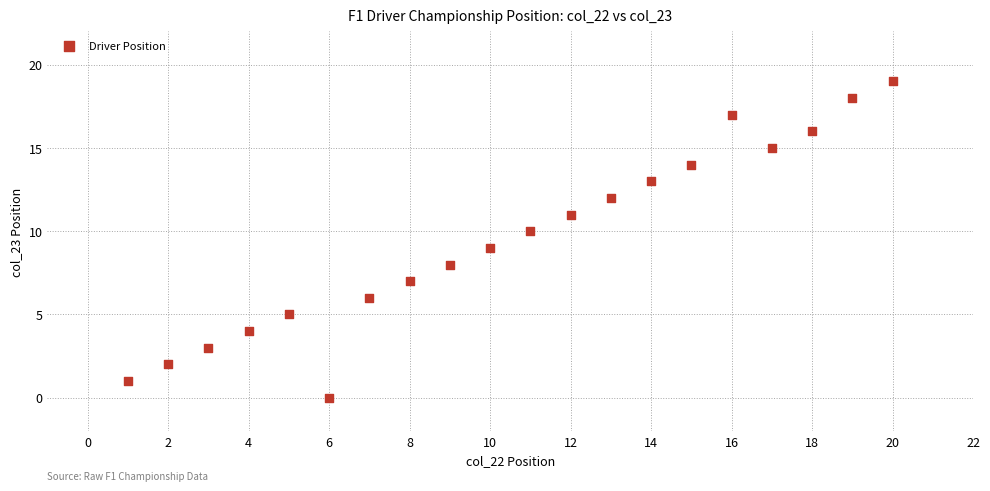

What is the range of X values (max minus min)?

19